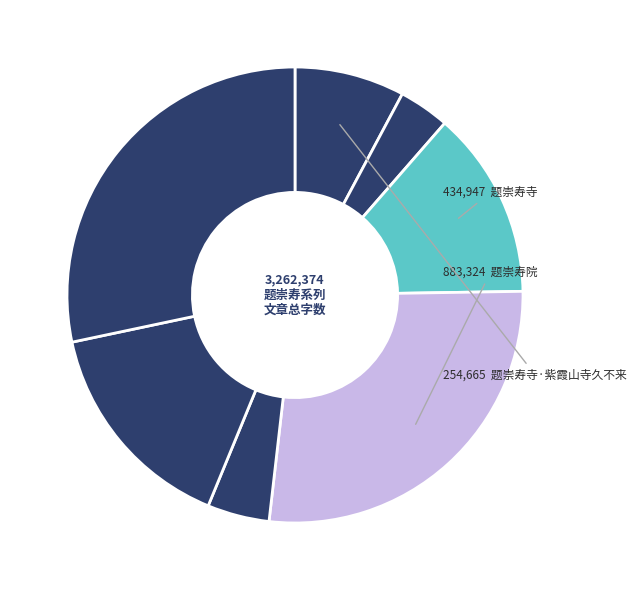

Count the number of slices in the pie.

7